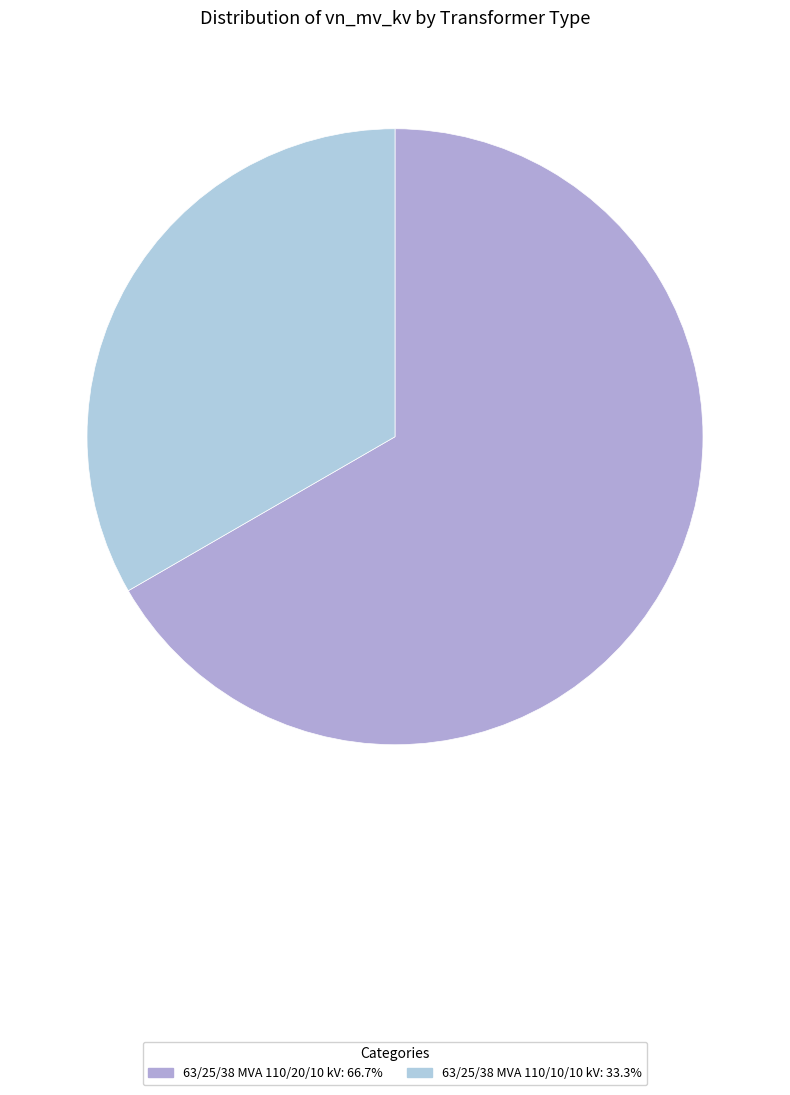

Does 63/25/38 MVA 110/10/10 kV represent more than half of the total?

No